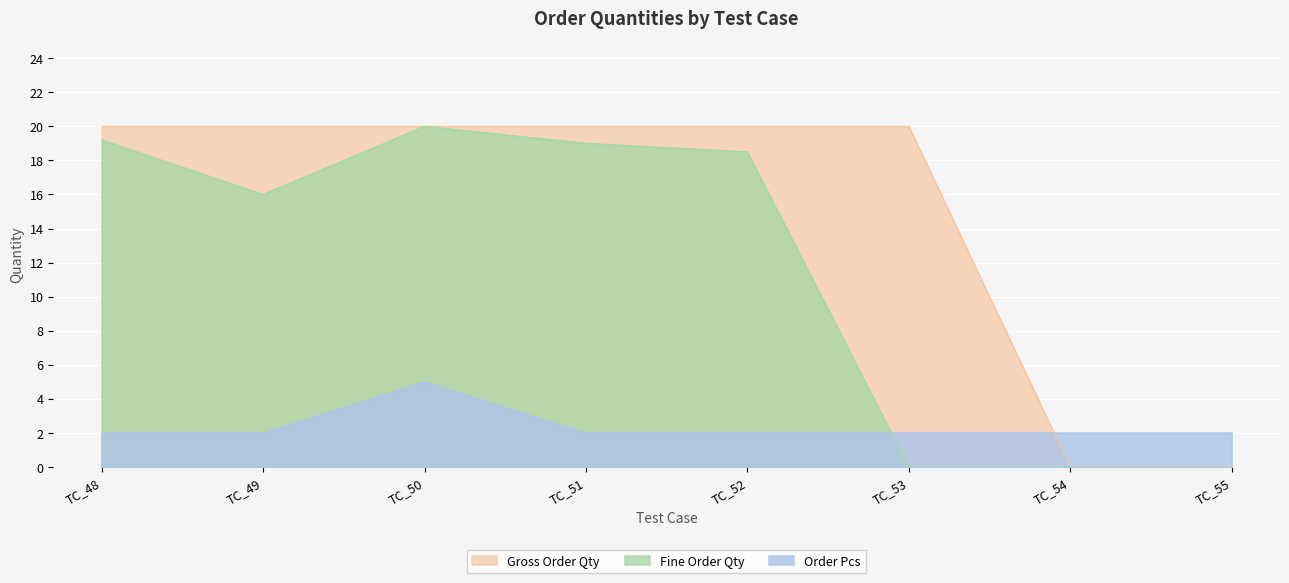

List the labels in order of Fine Order Qty value, smallest first.

TC_53, TC_54, TC_55, TC_49, TC_52, TC_51, TC_48, TC_50